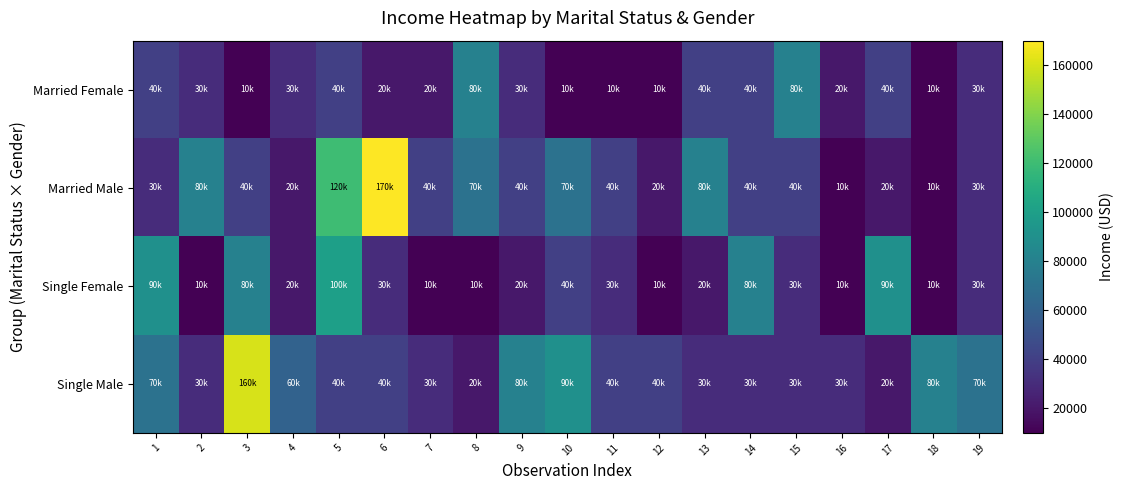

Reading left to right, extract all data points from this chart.

Married Female: 1=40000	2=30000	3=10000	4=30000	5=40000	6=20000	7=20000	8=80000	9=30000	10=10000	11=10000	12=10000	13=40000	14=40000	15=80000	16=20000	17=40000	18=10000	19=30000
Married Male: 1=30000	2=80000	3=40000	4=20000	5=120000	6=170000	7=40000	8=70000	9=40000	10=70000	11=40000	12=20000	13=80000	14=40000	15=40000	16=10000	17=20000	18=10000	19=30000
Single Female: 1=90000	2=10000	3=80000	4=20000	5=100000	6=30000	7=10000	8=10000	9=20000	10=40000	11=30000	12=10000	13=20000	14=80000	15=30000	16=10000	17=90000	18=10000	19=30000
Single Male: 1=70000	2=30000	3=160000	4=60000	5=40000	6=40000	7=30000	8=20000	9=80000	10=90000	11=40000	12=40000	13=30000	14=30000	15=30000	16=30000	17=20000	18=80000	19=70000